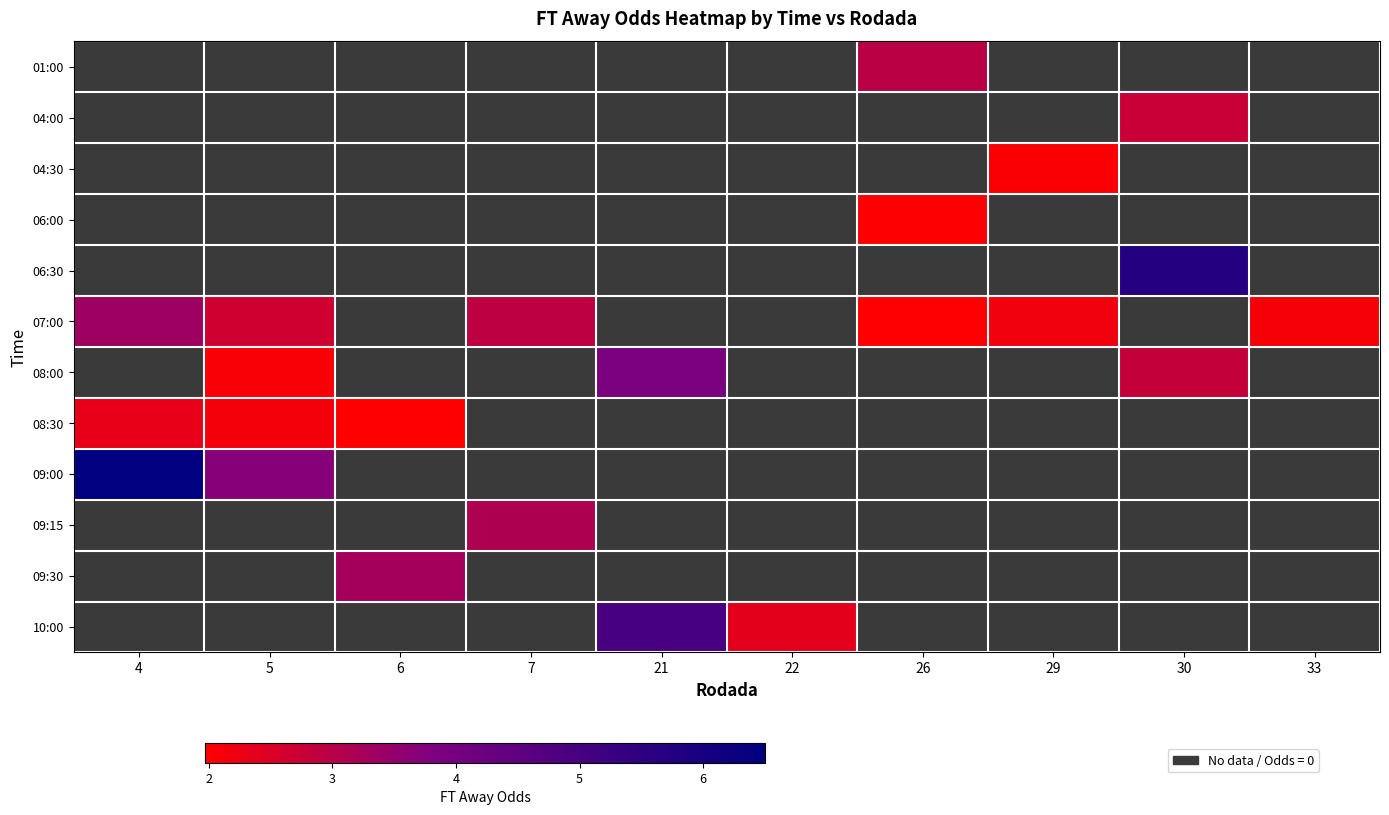

Which category has the highest value across all series?

4